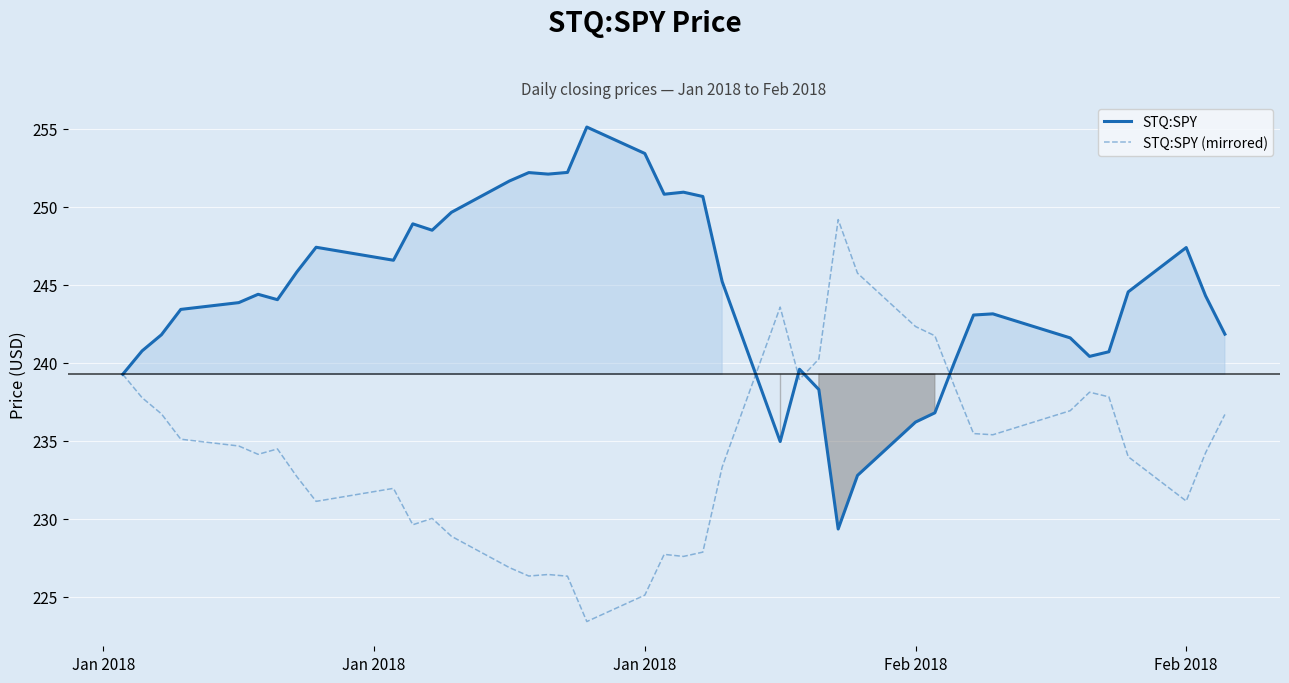

How many lines are shown in the chart?

2